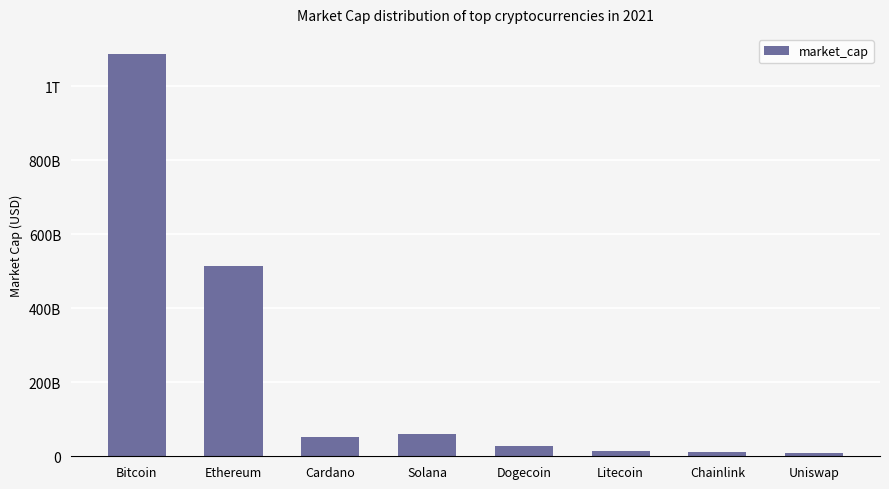

Which category has the lowest value across all series?

Uniswap